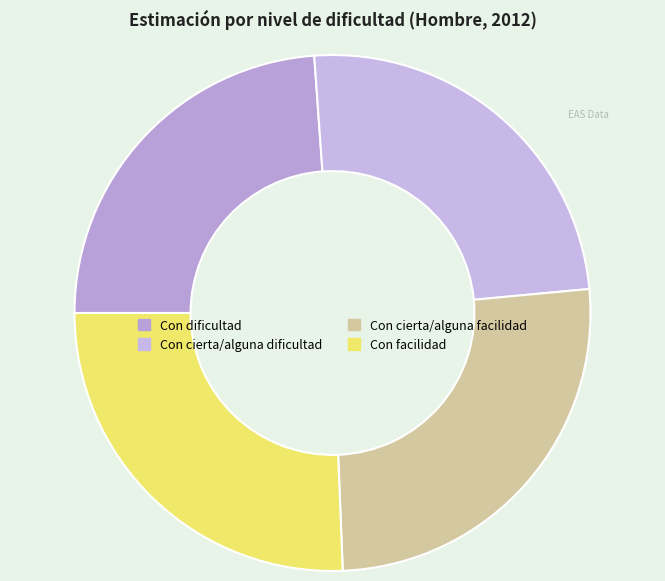

How many slices are in this pie chart?

4